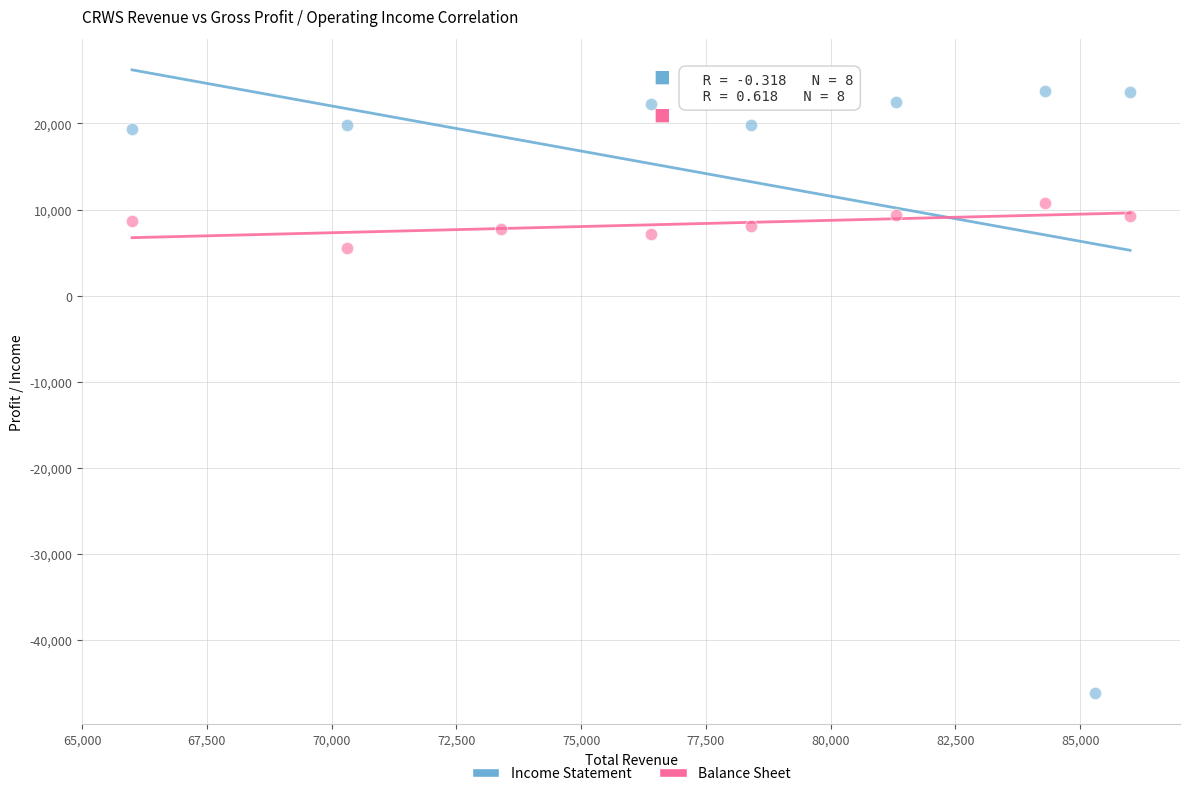

Which series contains the lowest Y value?

Income Statement